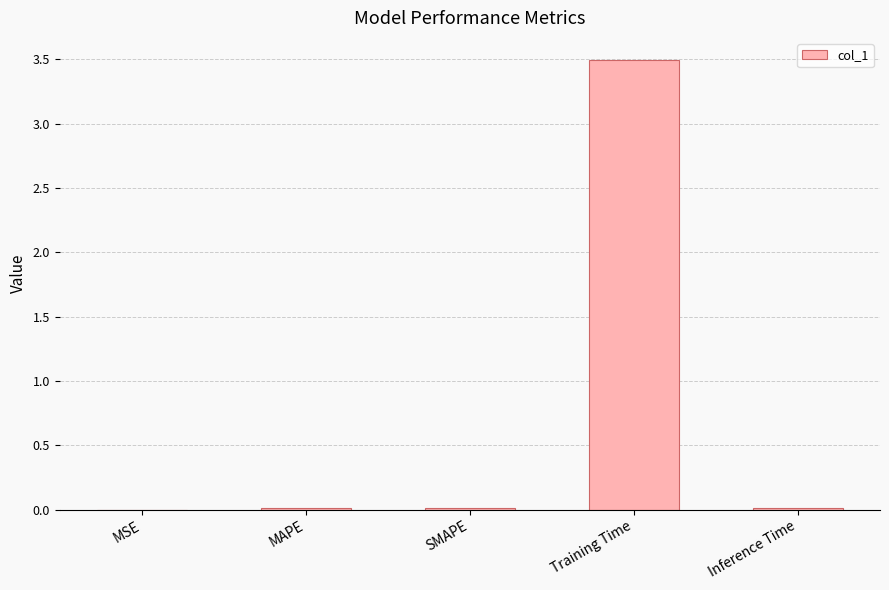

True or false: the data shows 0.0 at MSE.

True